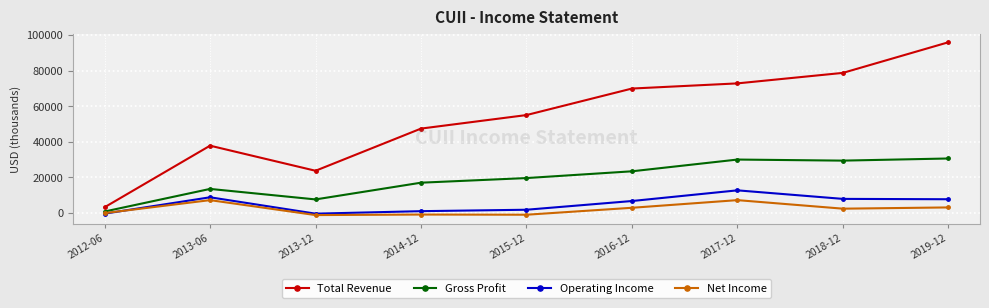

How many values in the Gross Profit series are below 19600?

4